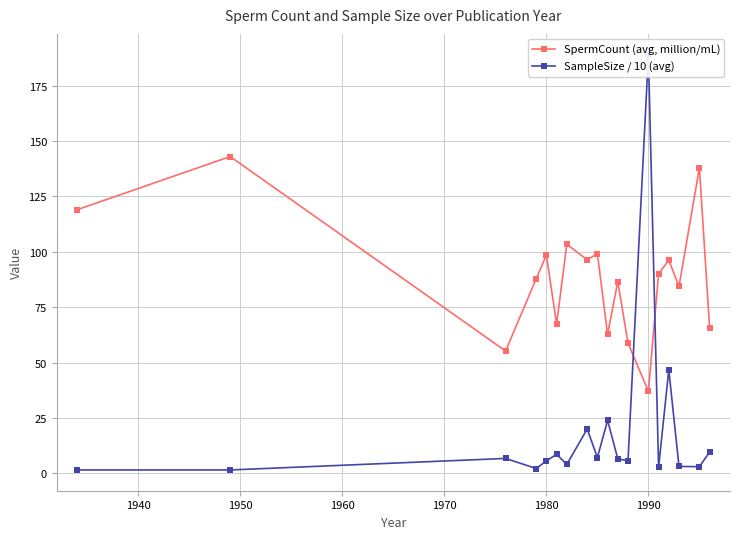

What is the lowest value of the SpermCount (avg, million/mL) series?

37.0